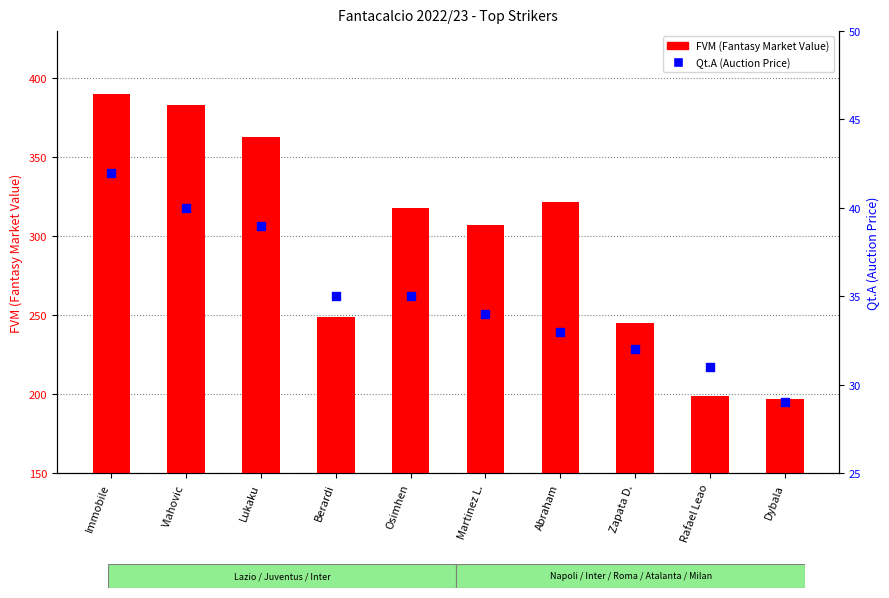

Which series reaches the minimum Y coordinate?

Qt.A (Auction Price)